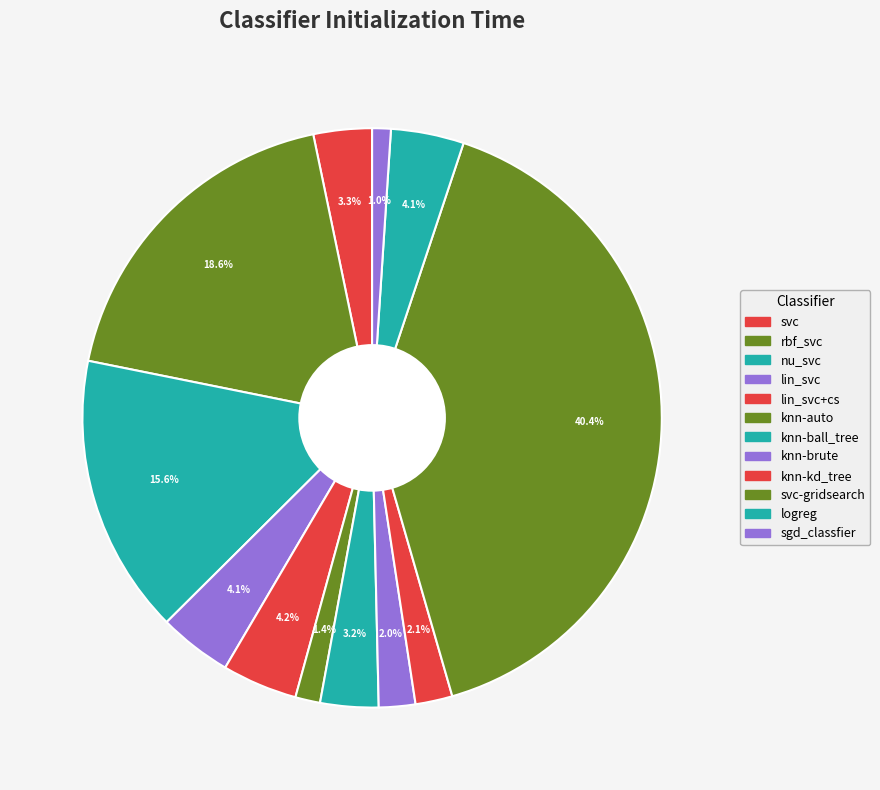

How many slices are in this pie chart?

12